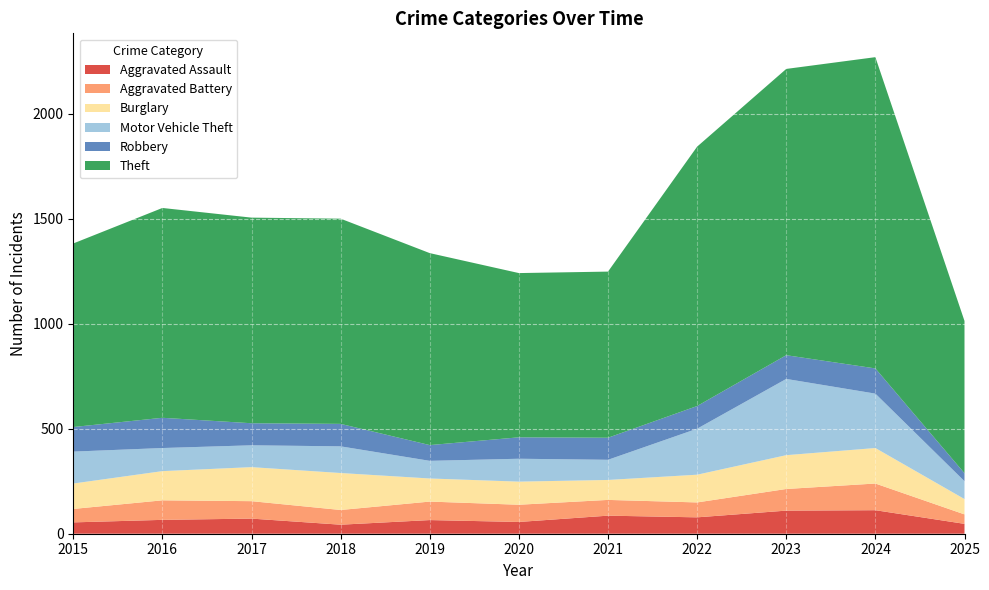

Reading left to right, list all the values displayed in this chart.

Aggravated Assault: 2015=54	2016=66	2017=72	2018=43	2019=65	2020=56	2021=86	2022=78	2023=110	2024=112	2025=47
Aggravated Battery: 2015=64	2016=93	2017=83	2018=70	2019=88	2020=82	2021=75	2022=71	2023=103	2024=127	2025=45
Burglary: 2015=121	2016=139	2017=162	2018=176	2019=110	2020=110	2021=95	2022=132	2023=161	2024=169	2025=73
Motor Vehicle Theft: 2015=152	2016=110	2017=104	2018=127	2019=84	2020=109	2021=96	2022=219	2023=363	2024=259	2025=85
Robbery: 2015=117	2016=144	2017=105	2018=107	2019=75	2020=102	2021=105	2022=108	2023=113	2024=120	2025=38
Theft: 2015=874	2016=999	2017=979	2018=977	2019=914	2020=782	2021=791	2022=1235	2023=1363	2024=1482	2025=725